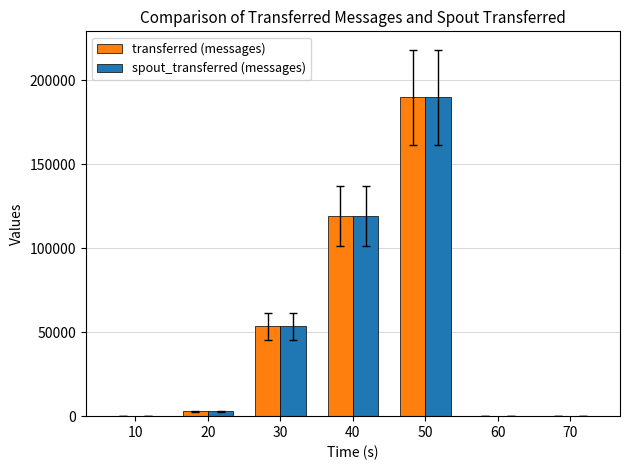

At which category is the sum across all series the highest?

50